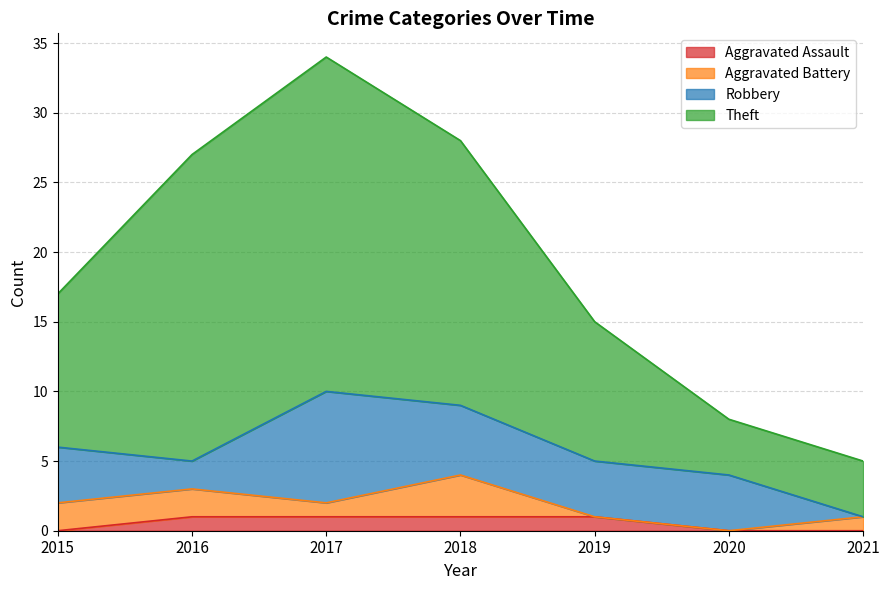

At which category is the sum across all series the highest?

2017